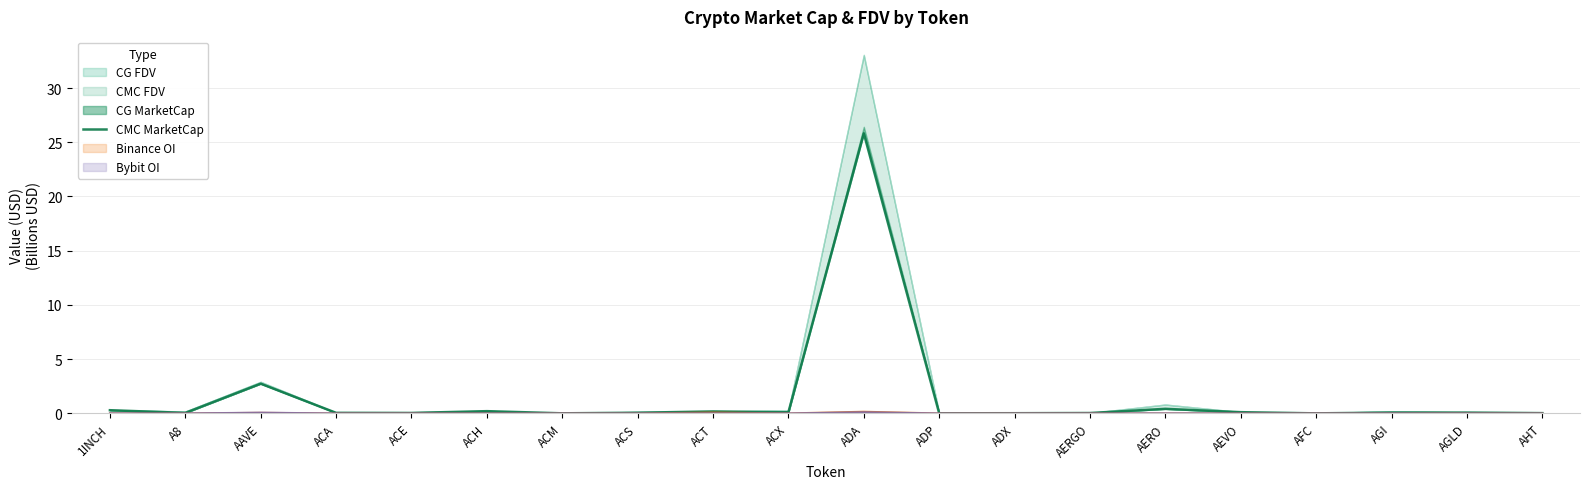

Where is the first local maximum?

AAVE